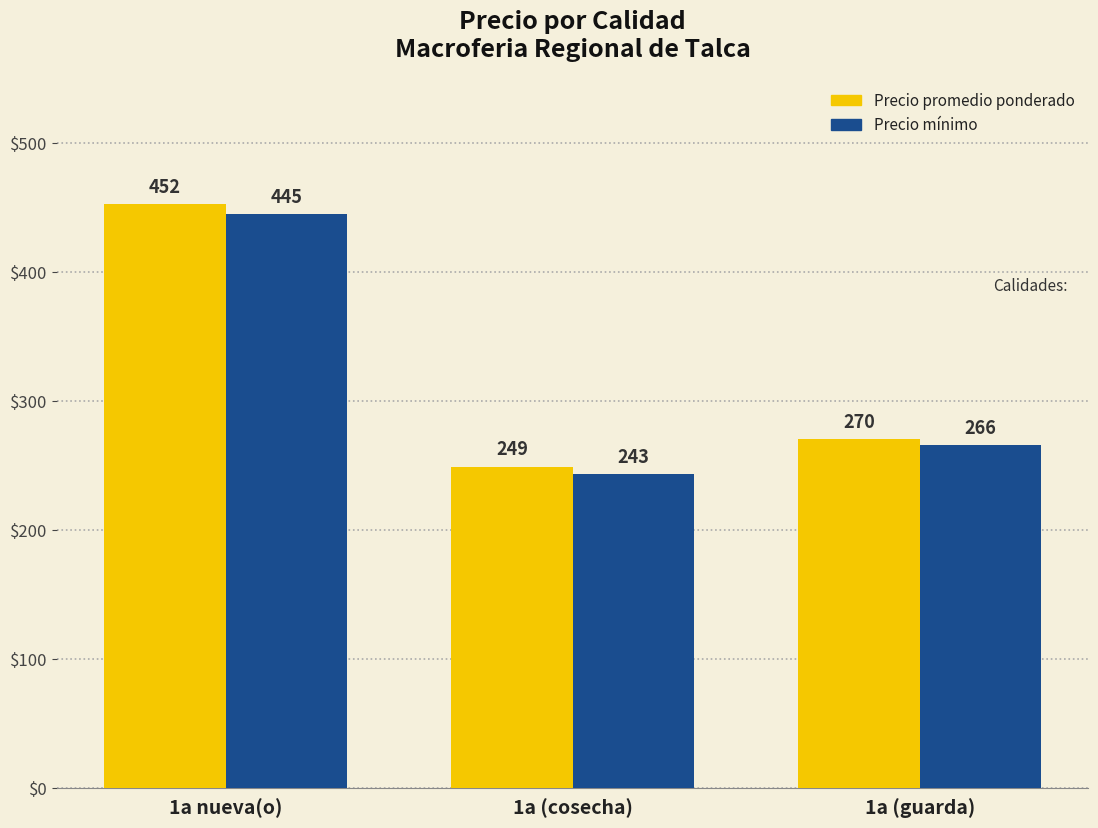

The Precio mínimo series shows 136.5 at 1a (cosecha). True or false?

False